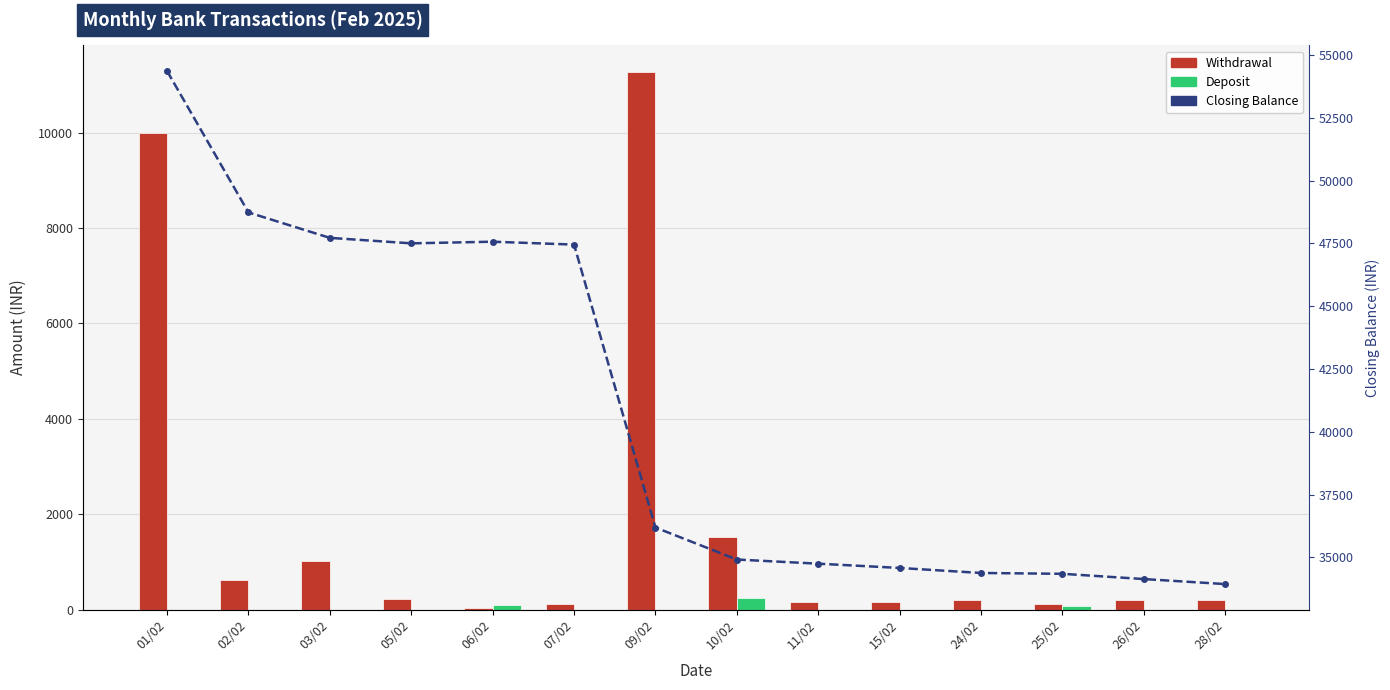

Reading left to right, what are all the values shown in this chart?

Withdrawal: 10000.0	629.0	1012.0	218.0	29.0	115.0	11262.8	1515.0	165.0	170.0	200.0	120.0	209.0	200.0
Deposit: 0.0	0.0	0.0	0.0	94.5	0.0	0.0	240.0	0.0	0.0	0.0	87.0	0.0	0.0
Closing Balance: 54363.0	48734.0	47722.0	47504.1	47569.6	47454.6	36191.7	34916.7	34751.7	34581.7	34381.7	34348.7	34139.7	33939.7